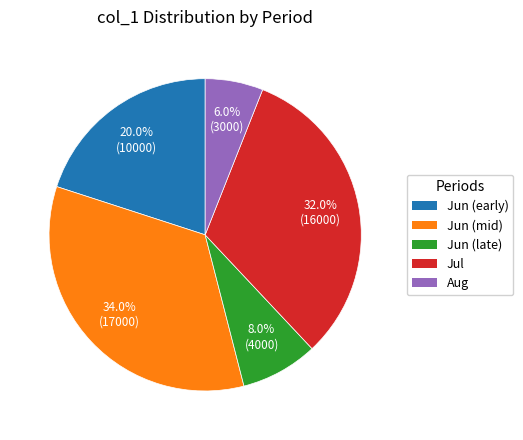

Is there any slice that represents more than half of the pie?

No